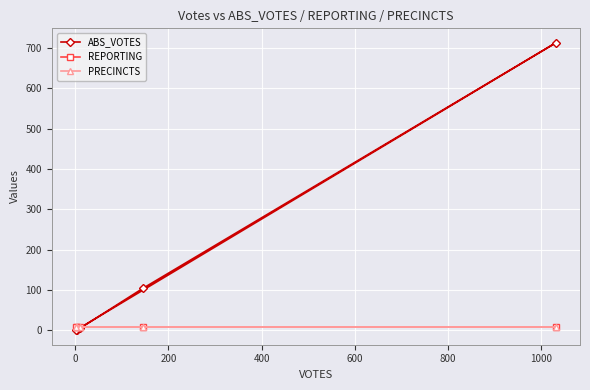

Rank the series by their maximum value, from highest to lowest.

ABS_VOTES, REPORTING, PRECINCTS